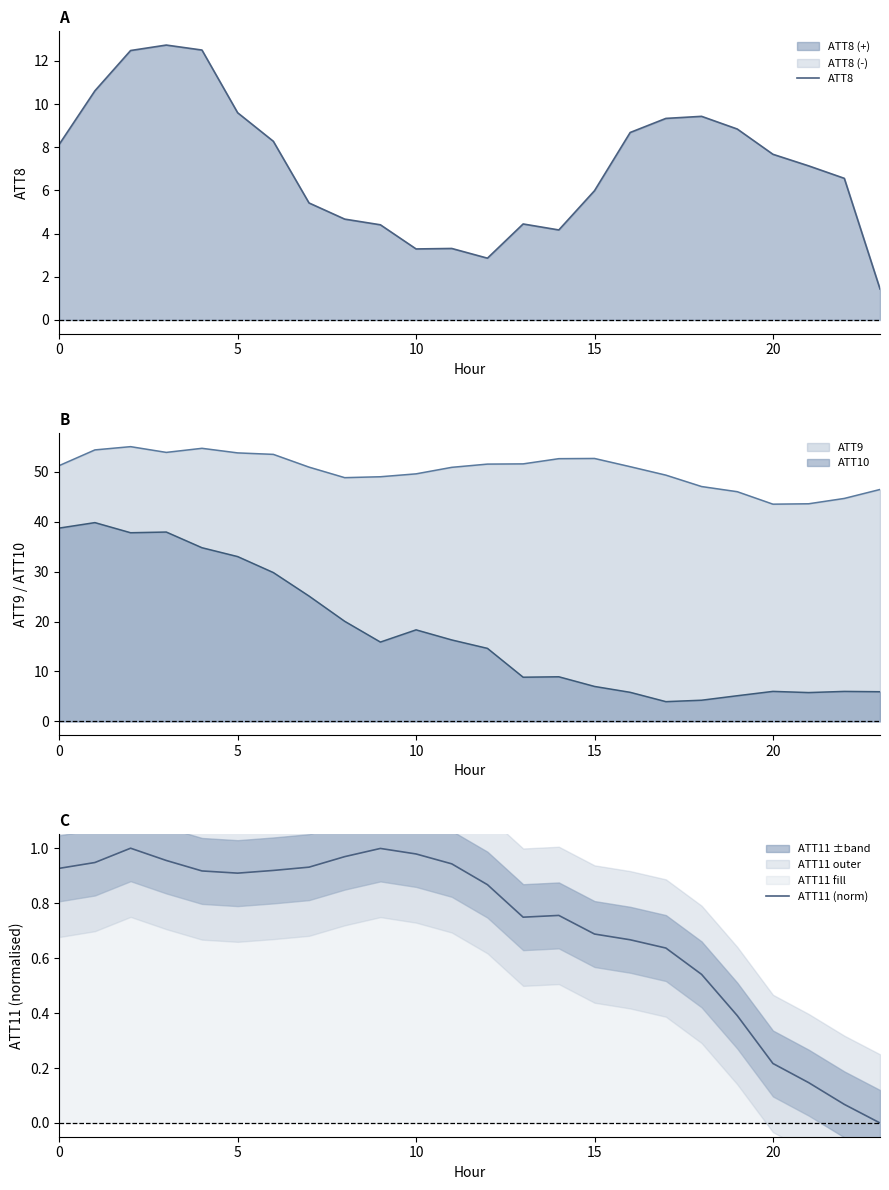

What is the highest value of the ATT8 series?

12.7